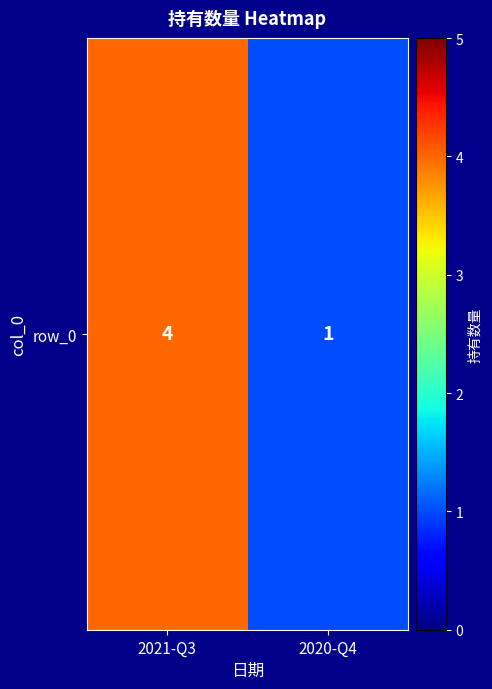

What is the difference between the maximum and minimum values?

3